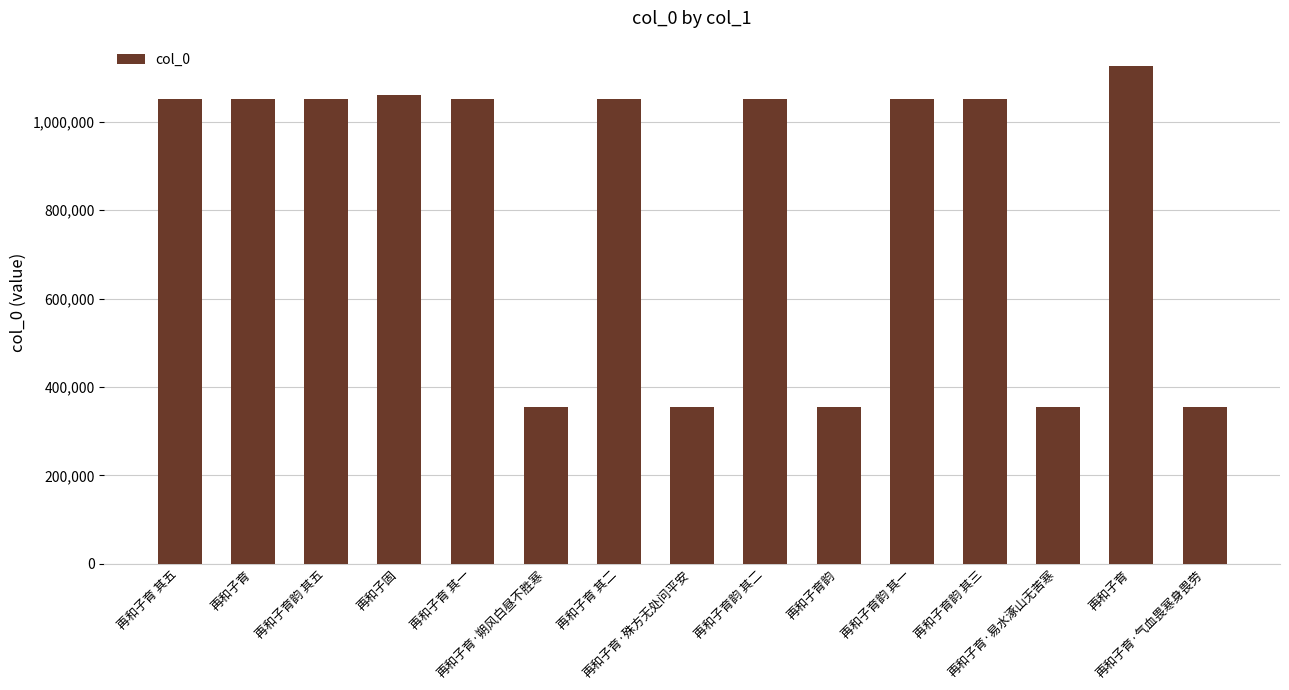

How many bars are there in total?

15